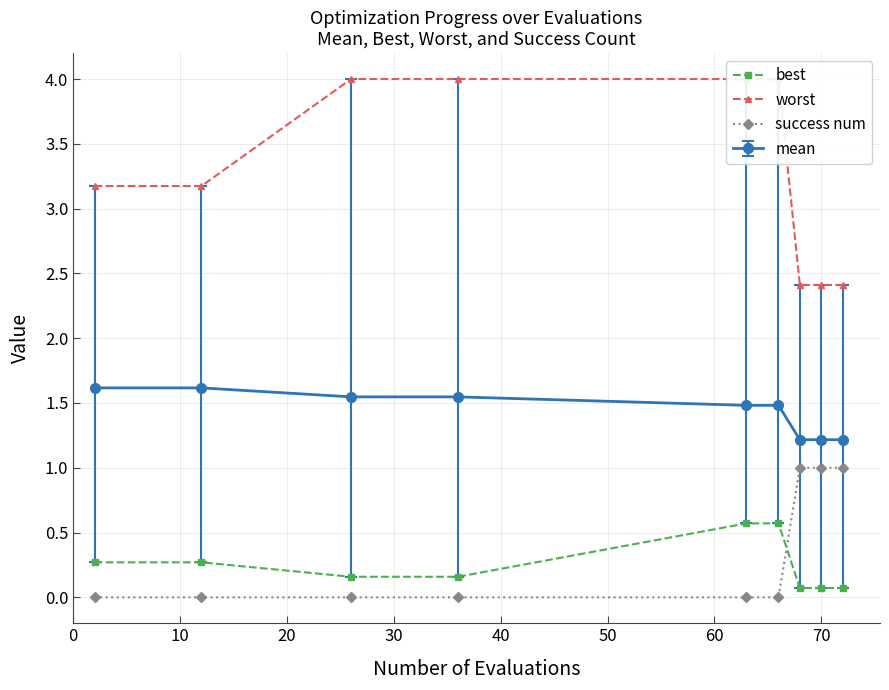

True or false: mean and success num cross at least once.

False